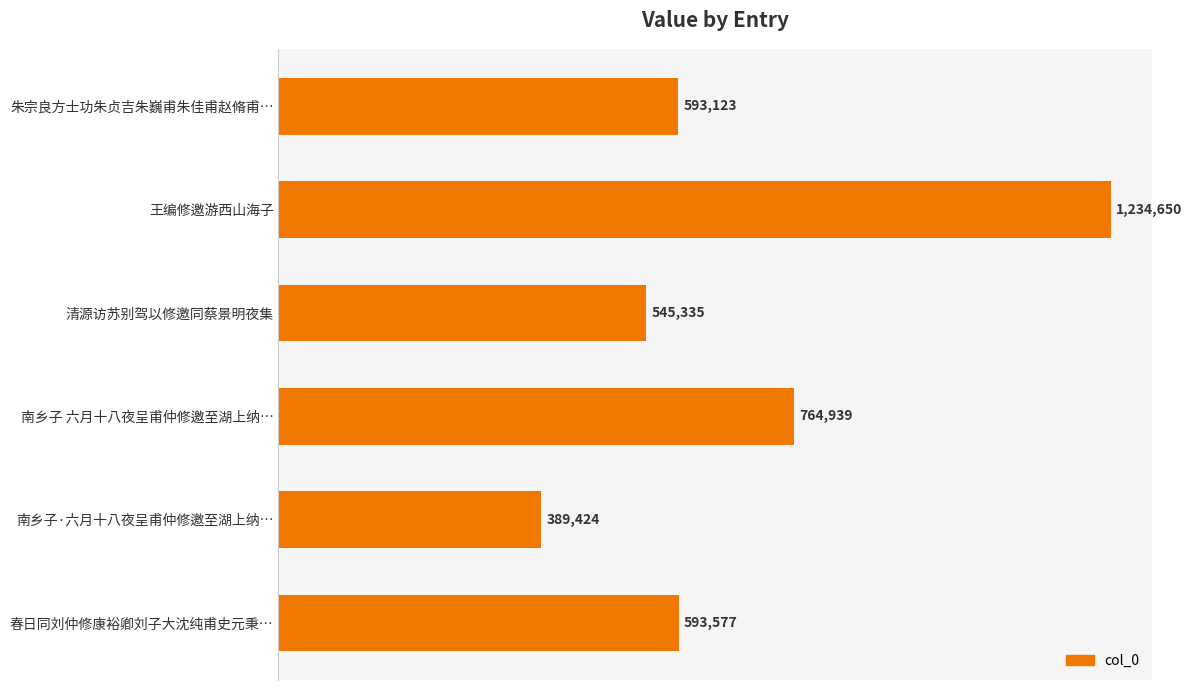

What is the sum of all values?

4121048